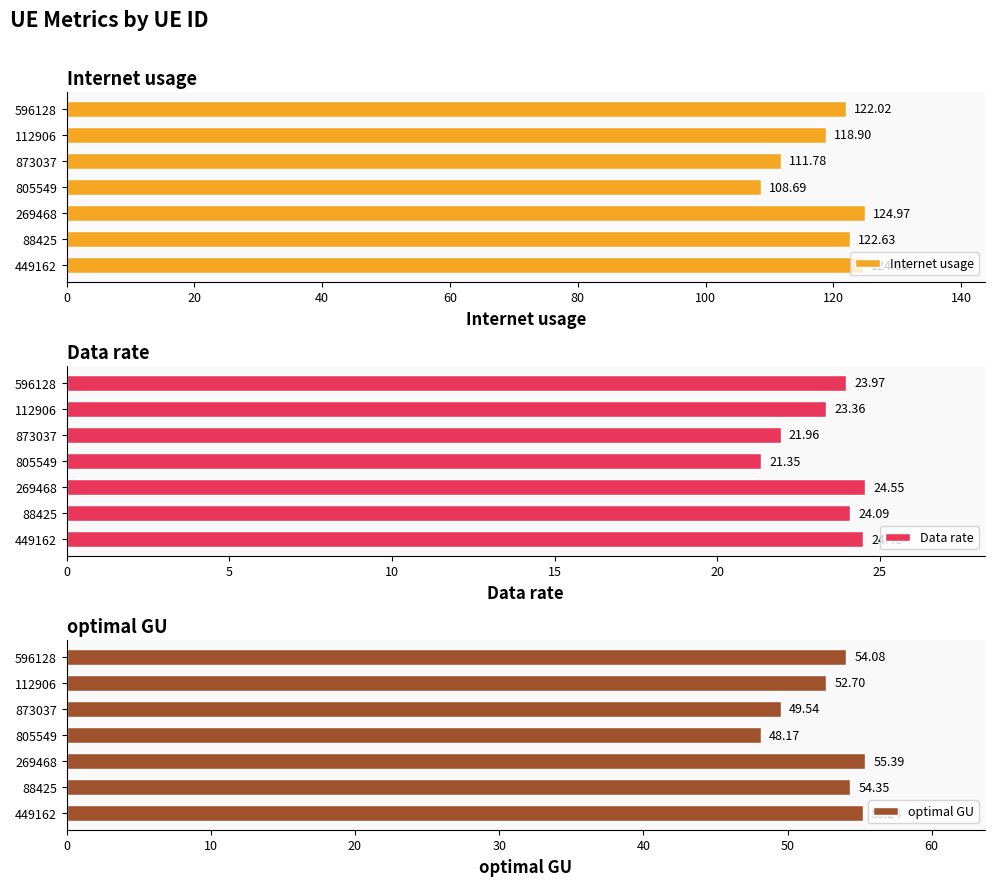

Reading left to right, transcribe all the data shown in this chart.

Internet usage: 449162=124.6	88425=122.6	269468=125.0	805549=108.7	873037=111.8	112906=118.9	596128=122.0
Data rate: 449162=24.5	88425=24.1	269468=24.5	805549=21.4	873037=22.0	112906=23.4	596128=24.0
optimal GU: 449162=55.2	88425=54.4	269468=55.4	805549=48.2	873037=49.5	112906=52.7	596128=54.1